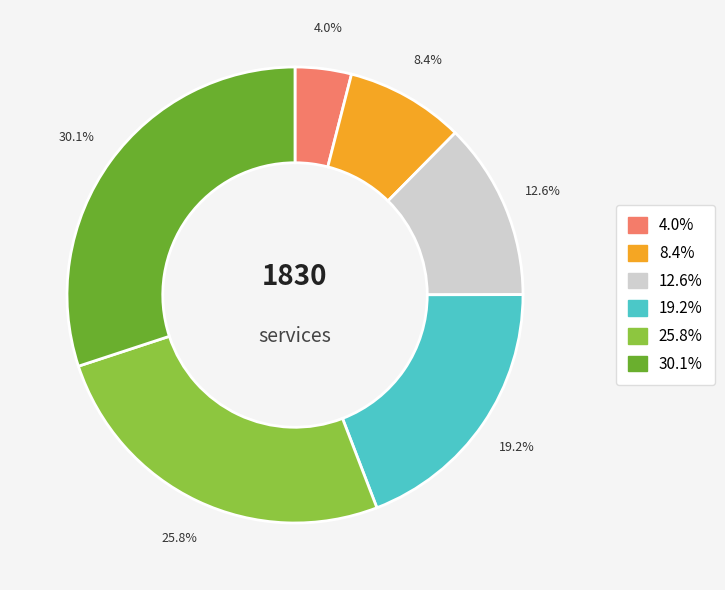

Is there any slice that represents more than half of the pie?

No